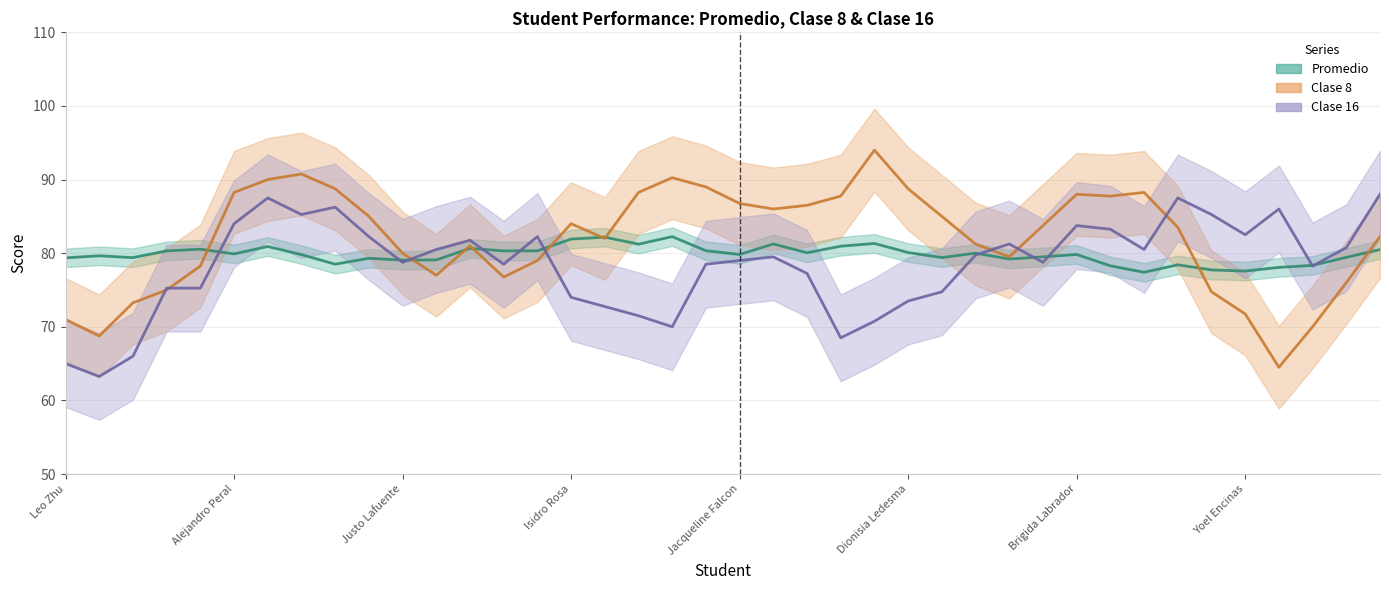

List the series in order of their peak value, highest first.

Clase 8, Clase 16, Promedio